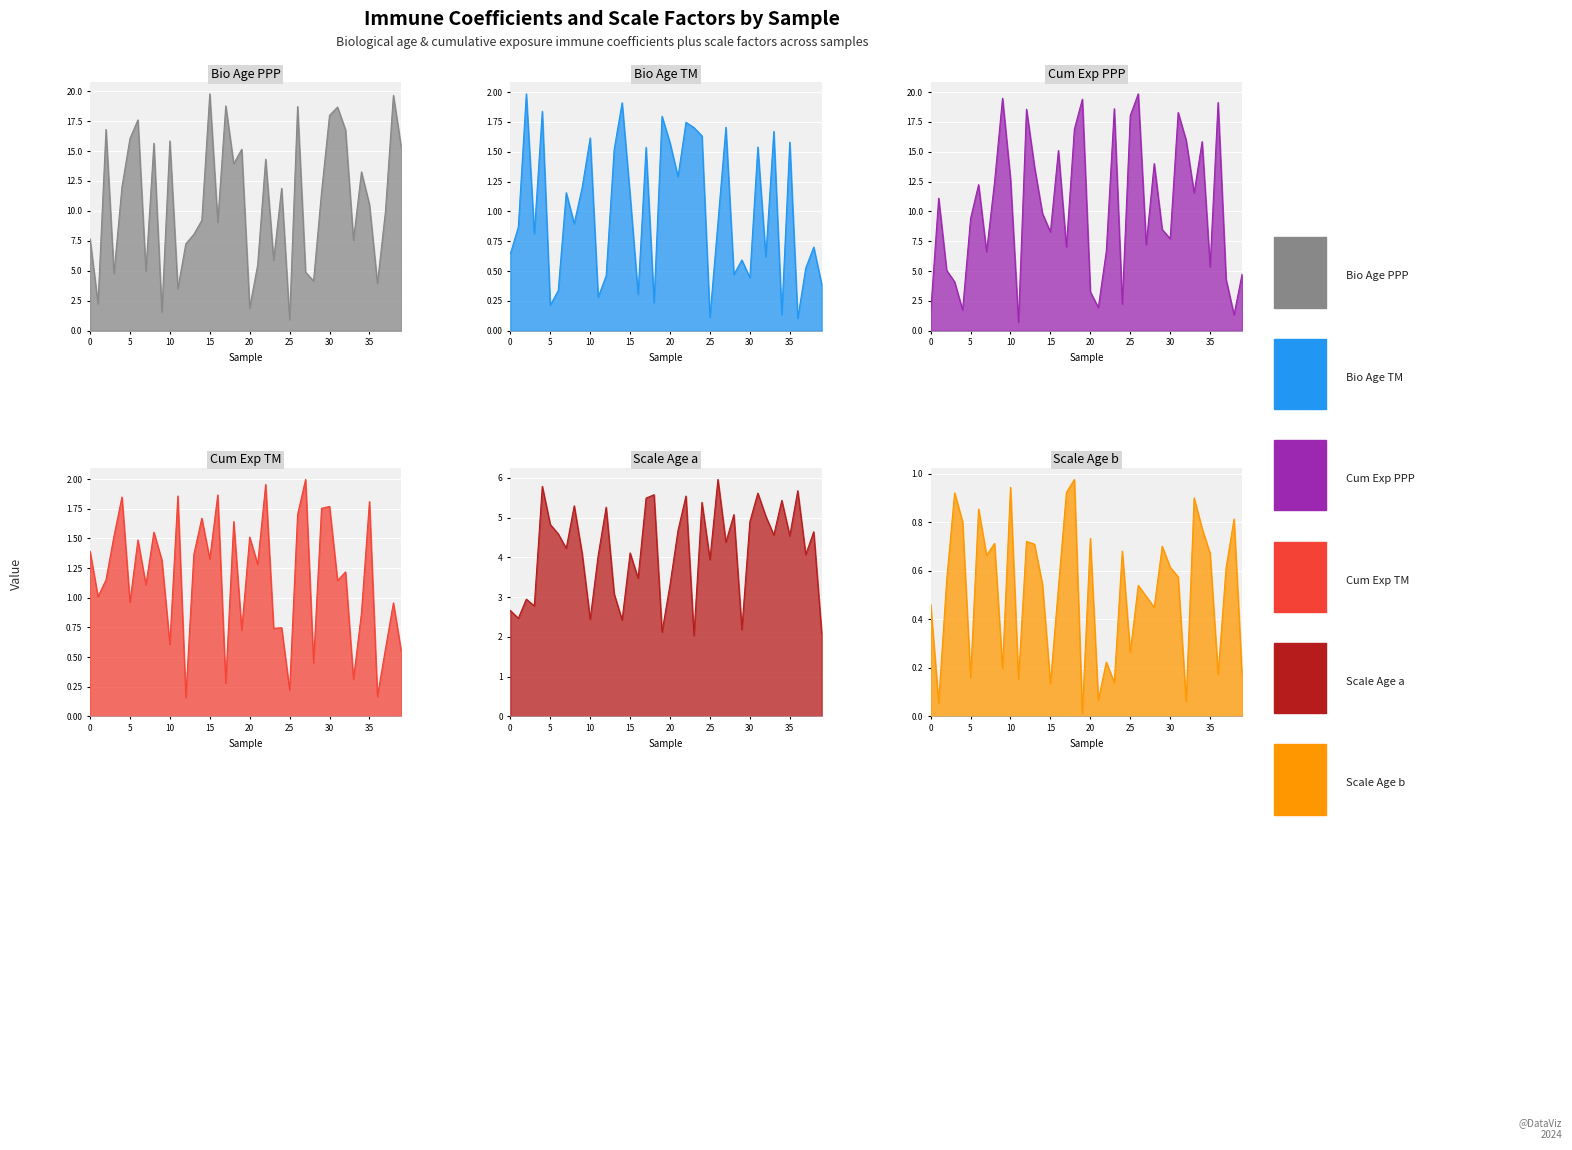

True or false: Bio_Age_TM and Cum_Exp_TM intersect in this chart.

True